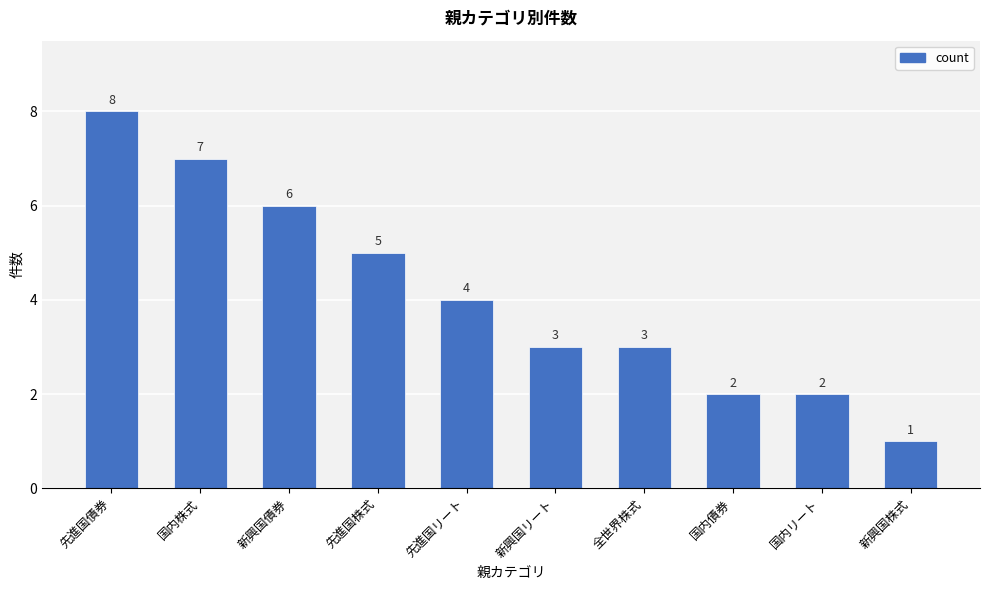

At which label is the value closest to 4?

先進国リート